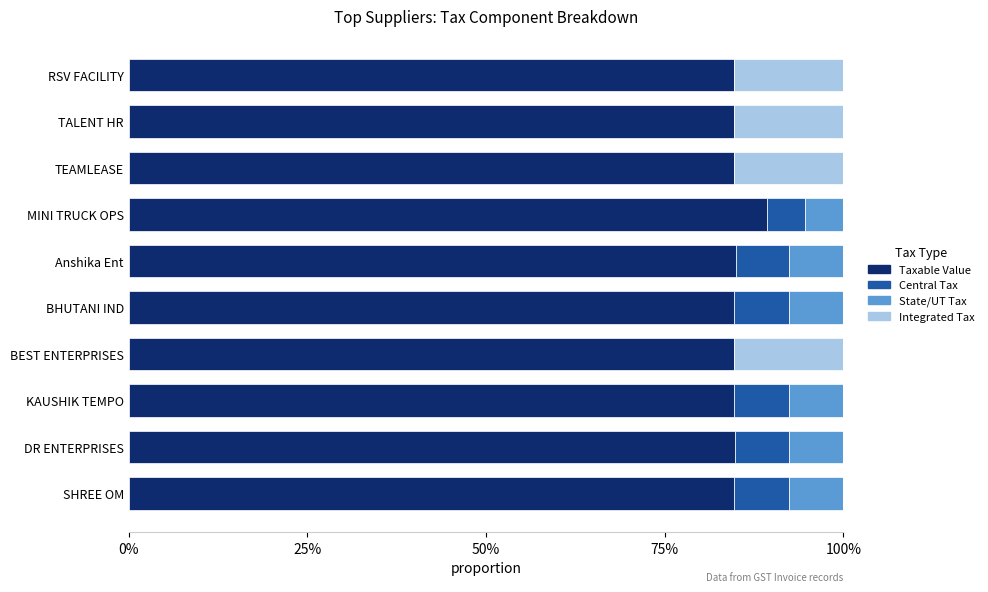

What is the difference between the maximum and minimum values in the State/UT Tax series?

0.1